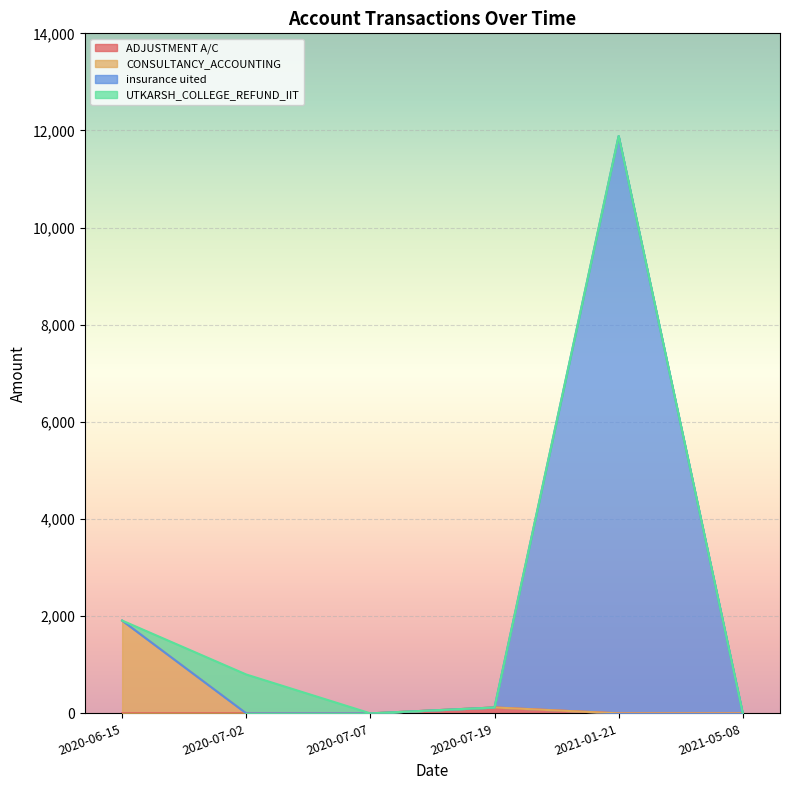

What is the total value across all series at 2020-07-02?

800.0